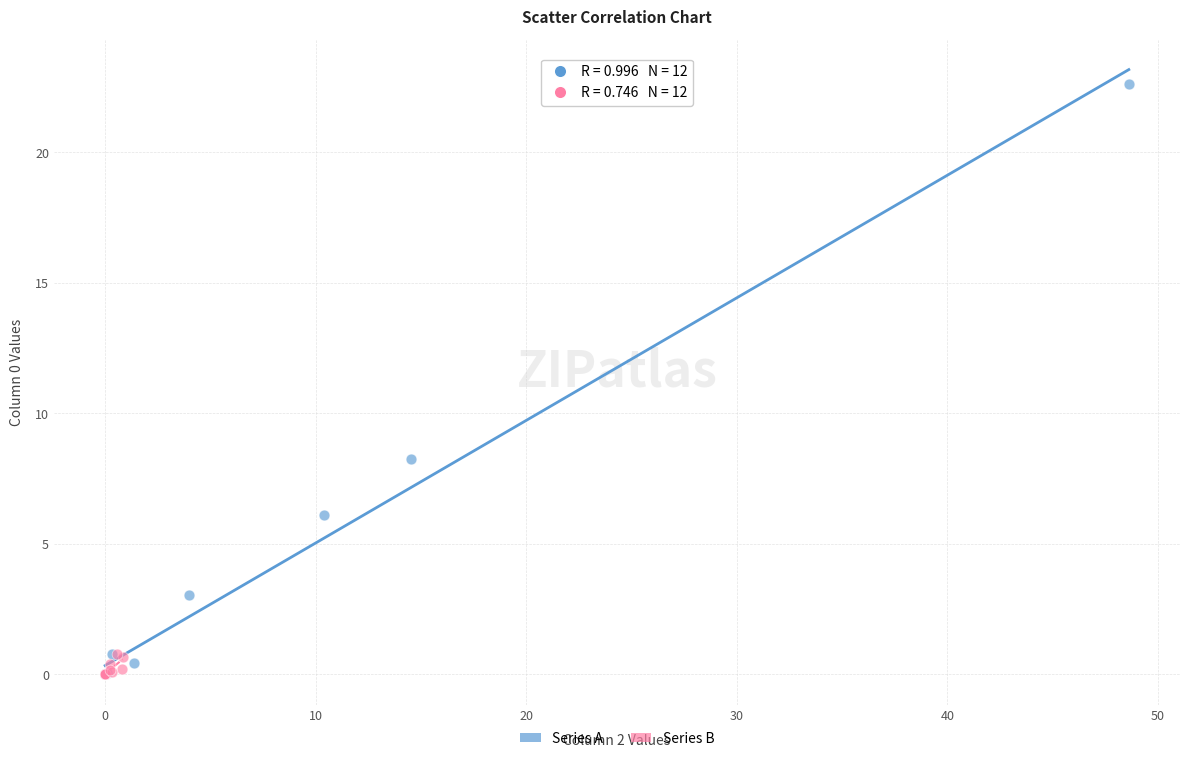

Which series reaches the maximum Y coordinate?

Series A